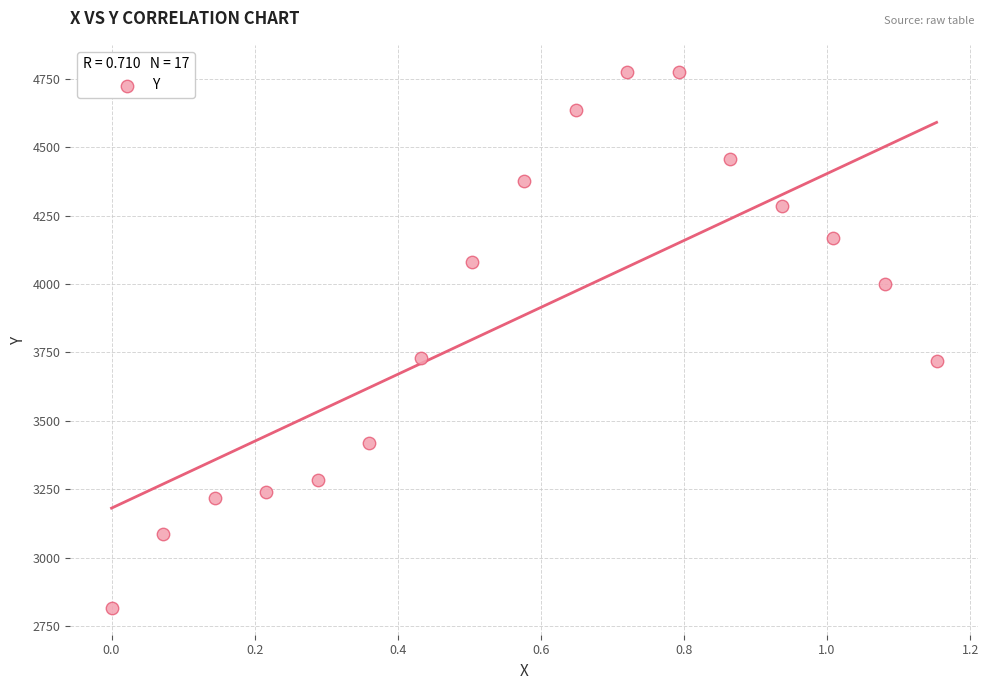

What is the range of X values (max minus min)?

1.2